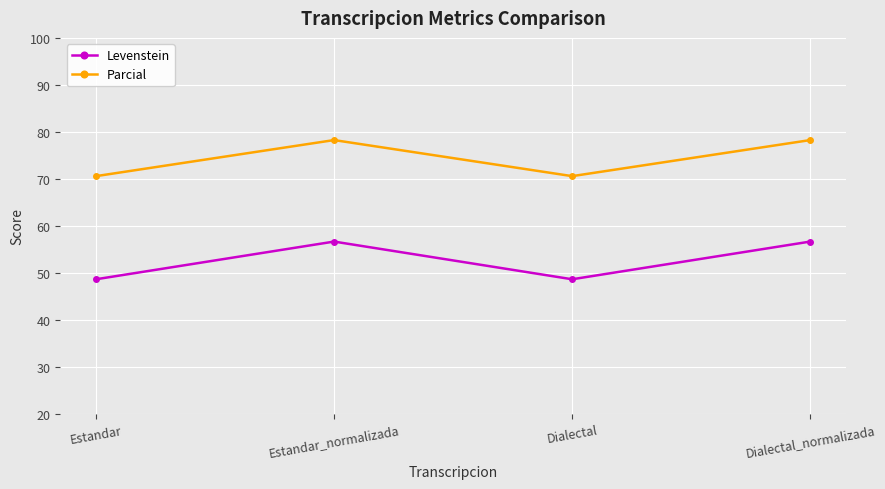

List the series in order of their overall mean, highest first.

Parcial, Levenstein